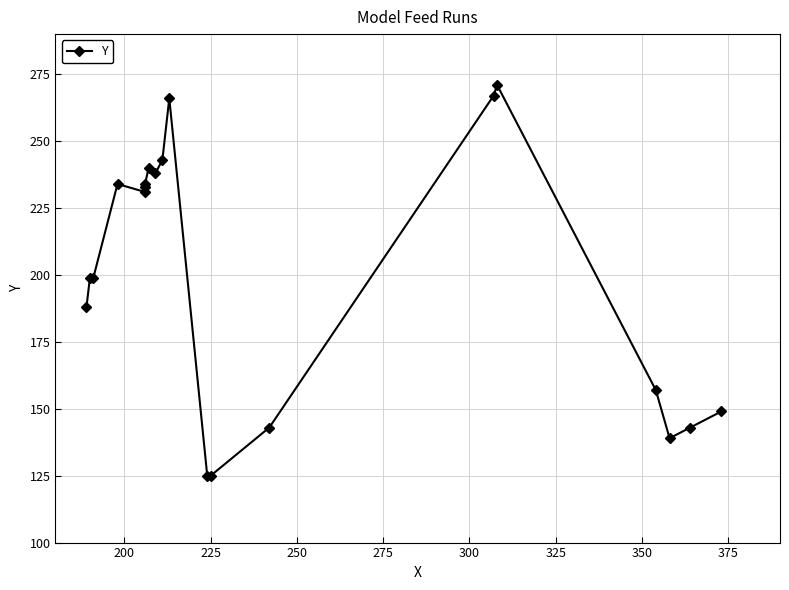

Where is the data nearest to the value 198?

200